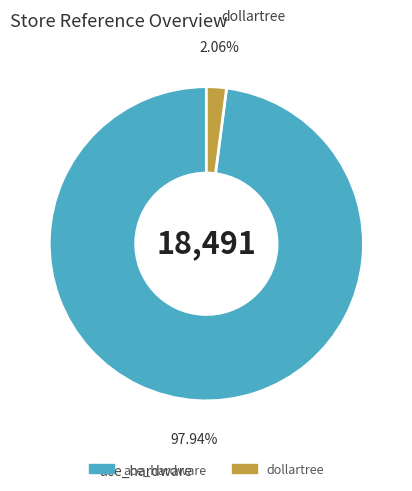

Do ace_hardware and dollartree together represent more than half of the pie?

Yes